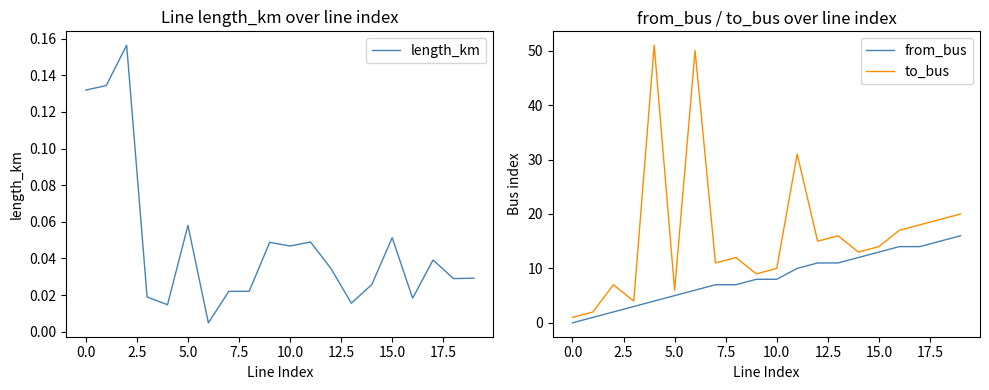

What is the maximum value for to_bus?

51